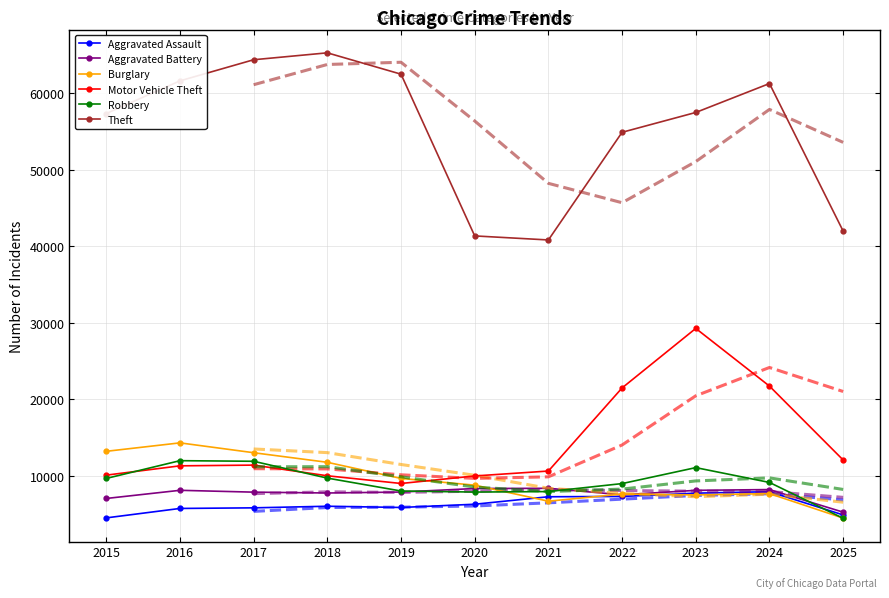

What is the difference between the second highest and minimum values in the Aggravated Battery series?

3091